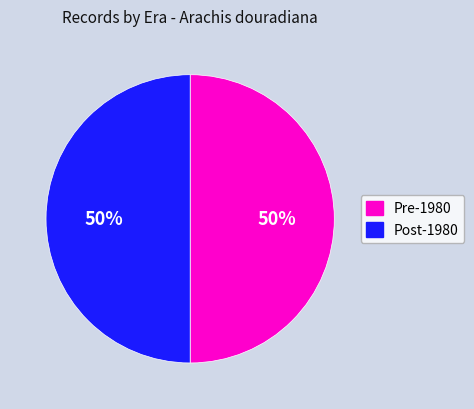

Is it true that Post-1980 is 56% of the pie?

False